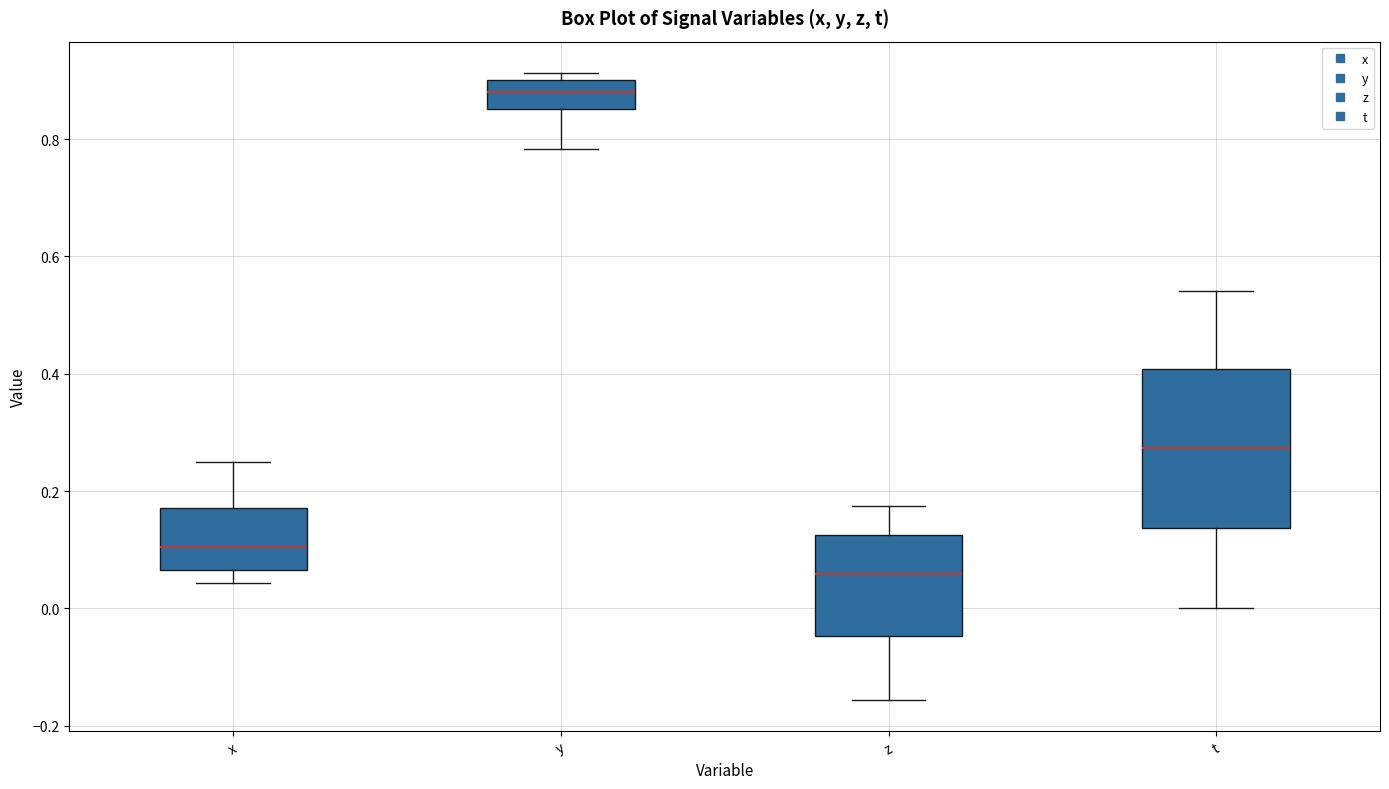

Comparing the boxes themselves (not the whiskers), which one is the tallest?

t